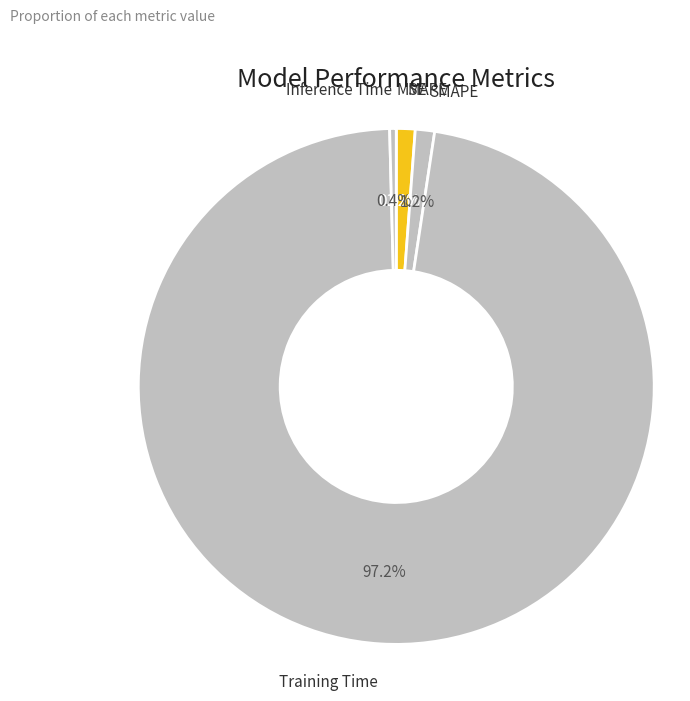

The MAPE slice represents 11% of the pie. True or false?

False